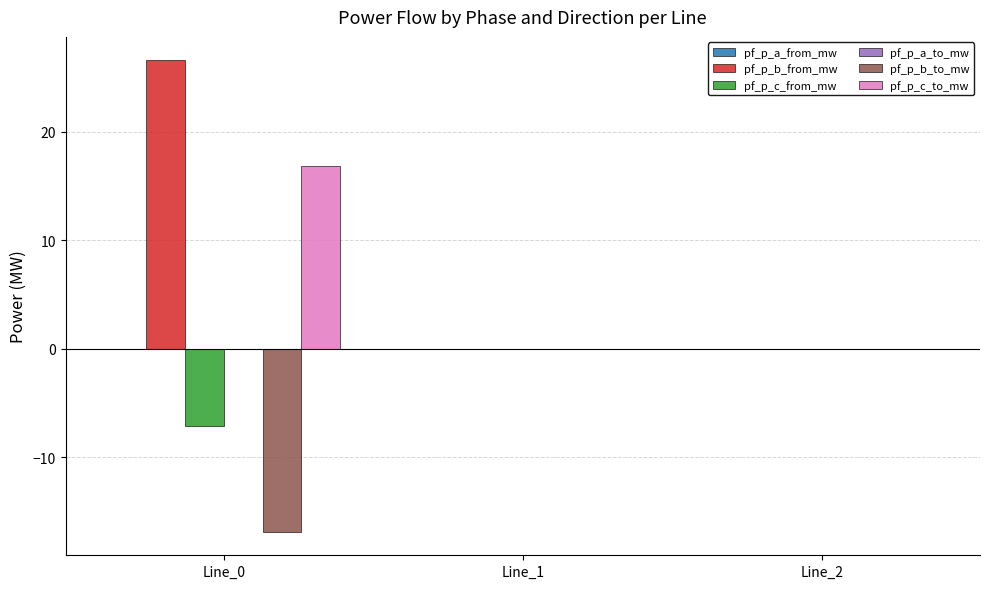

What is the maximum value shown in the chart?

26.6